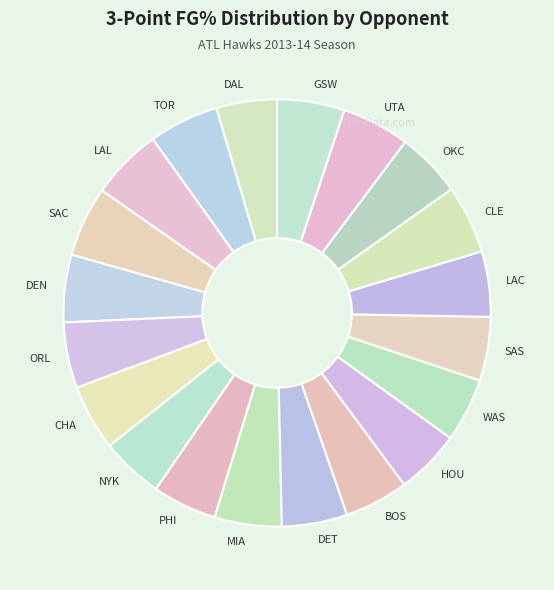

Does any single category account for the majority?

No